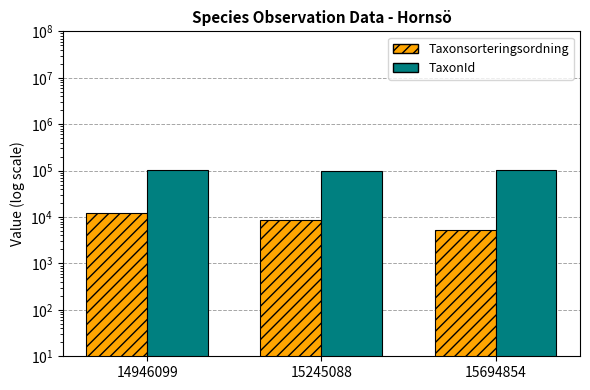

What is the average value of the TaxonId series?

101172